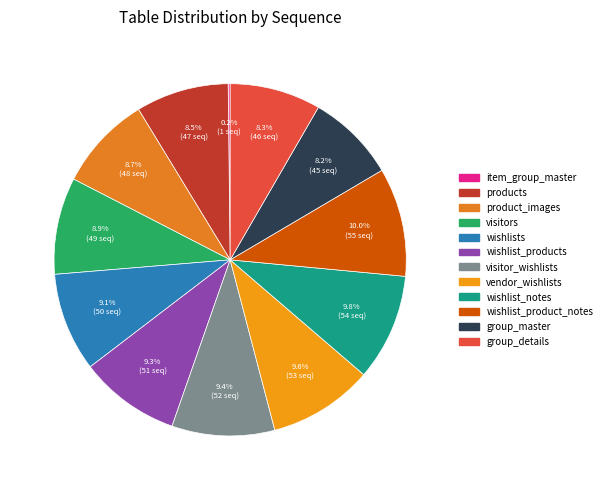

What percentage is the visitors slice, to the nearest percent?

9%